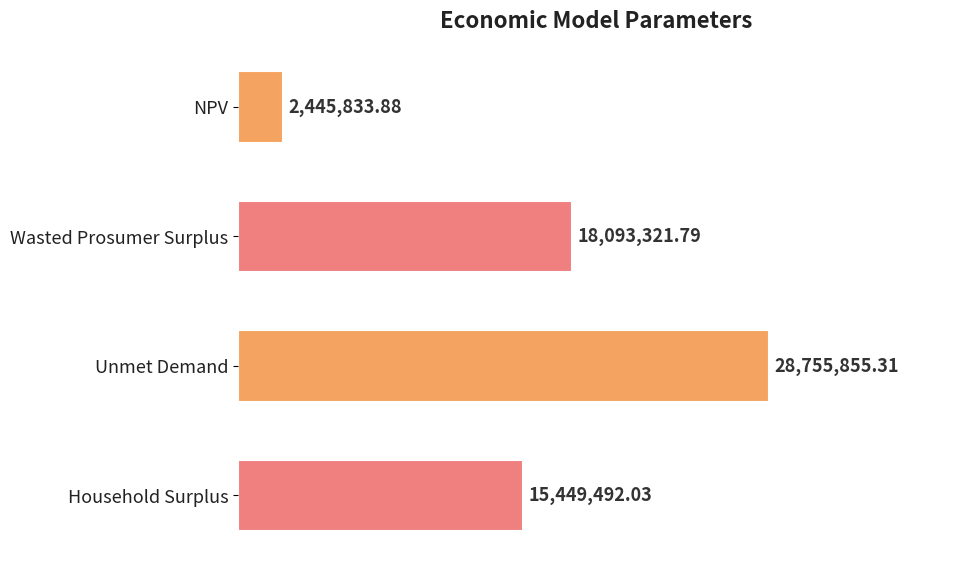

Are the bars horizontal?

Yes